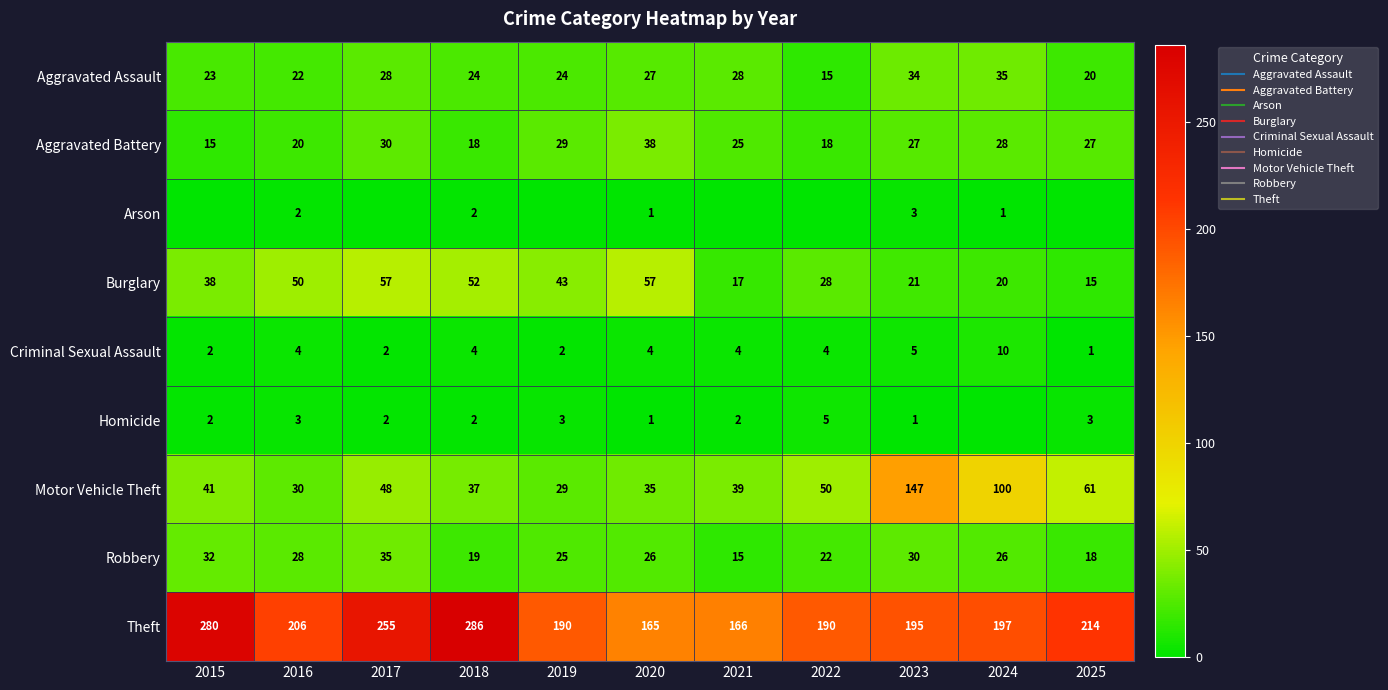

True or false: Robbery has a value of 43 at 2020.

False